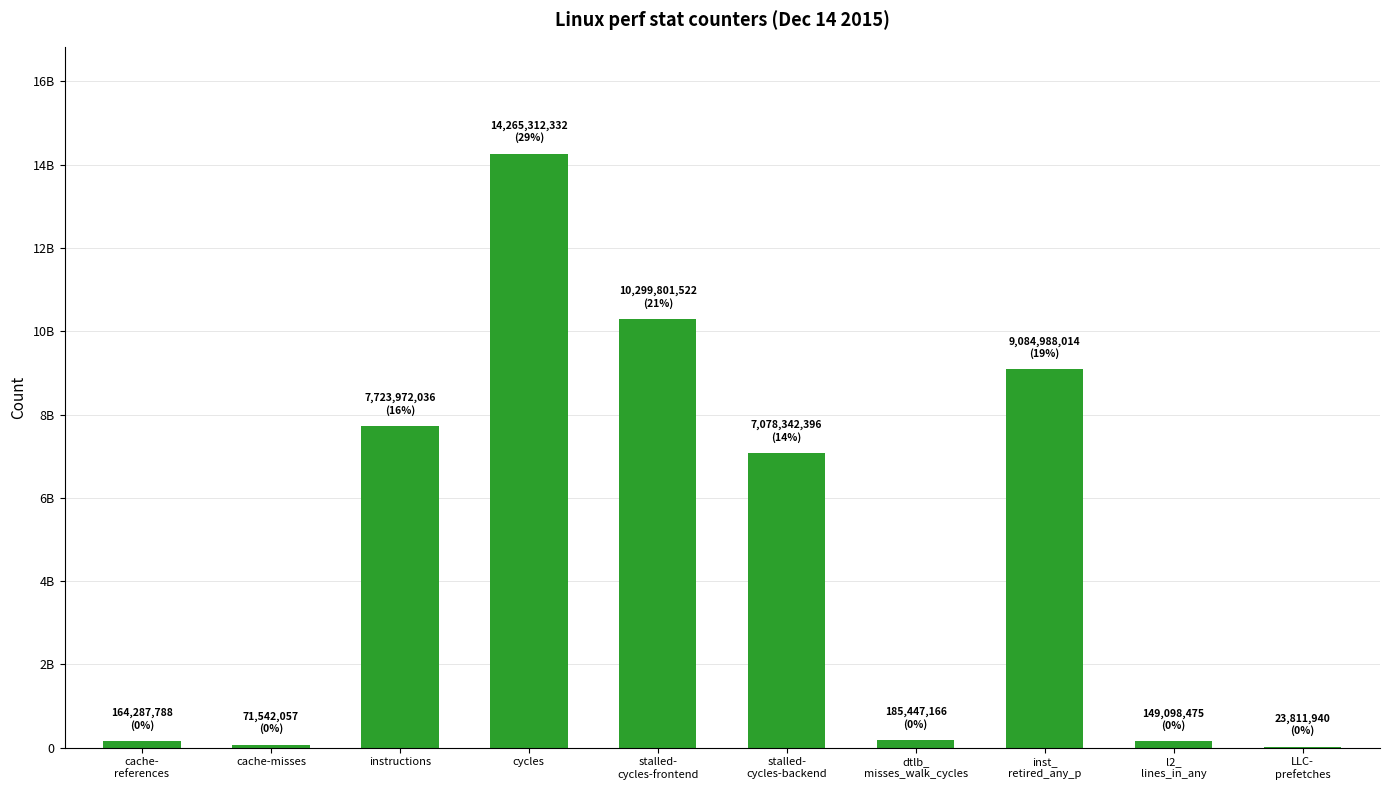

What is the greatest value displayed?

14265312332